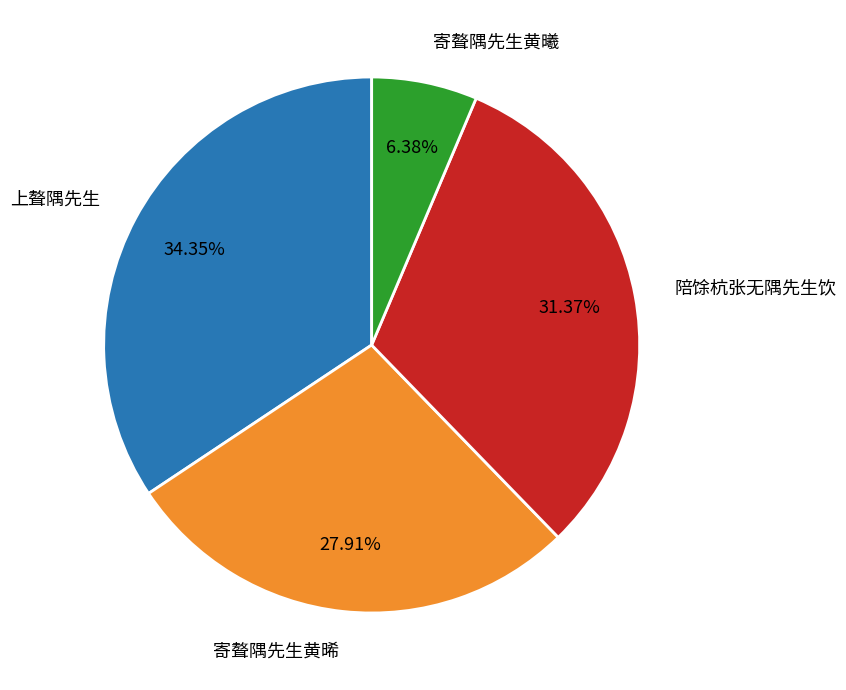

Count the number of slices in the pie.

4